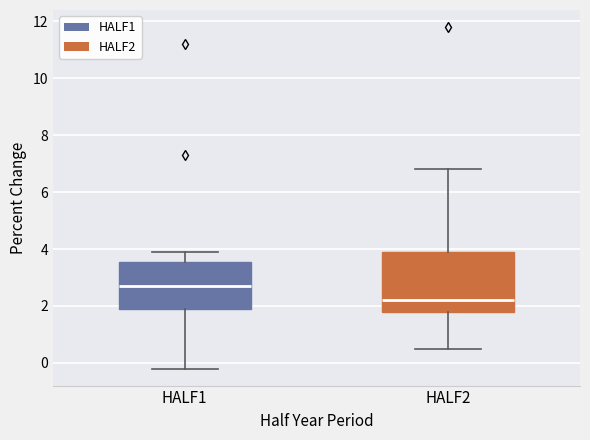

Which box's median line is the highest?

HALF1